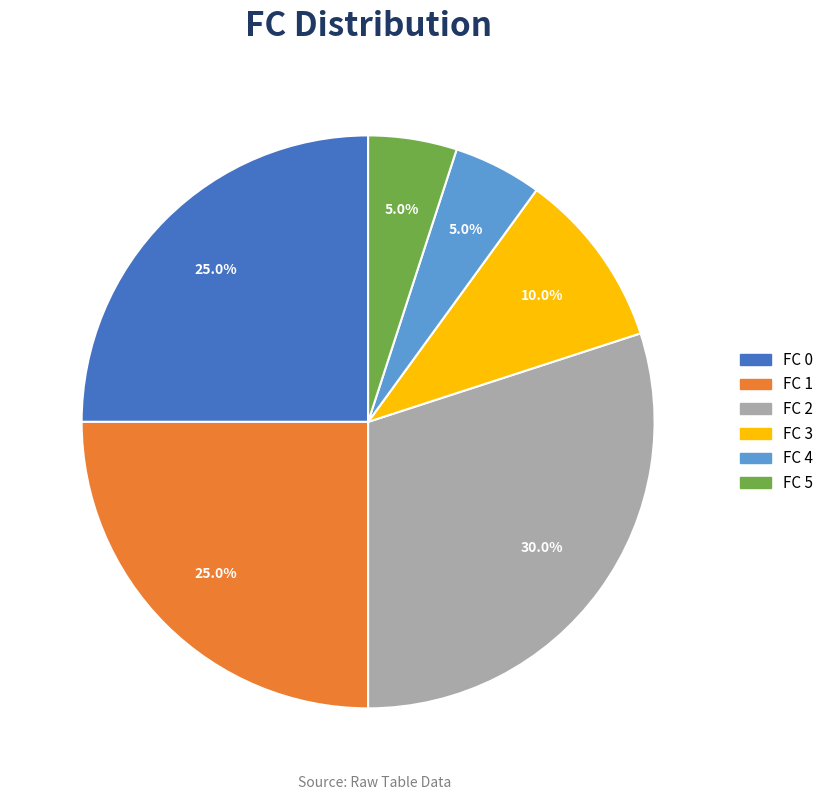

Is there any slice that represents more than half of the pie?

No